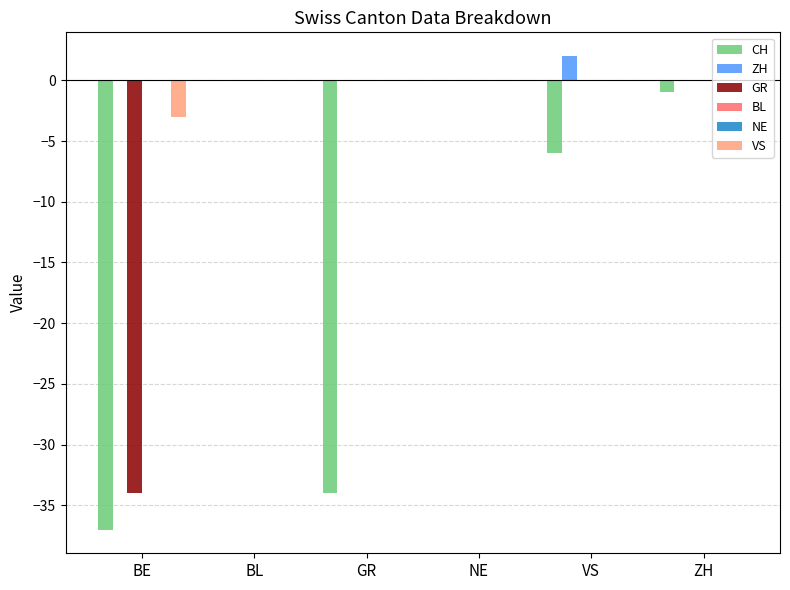

What is the label of the 6th bar from the left?

ZH